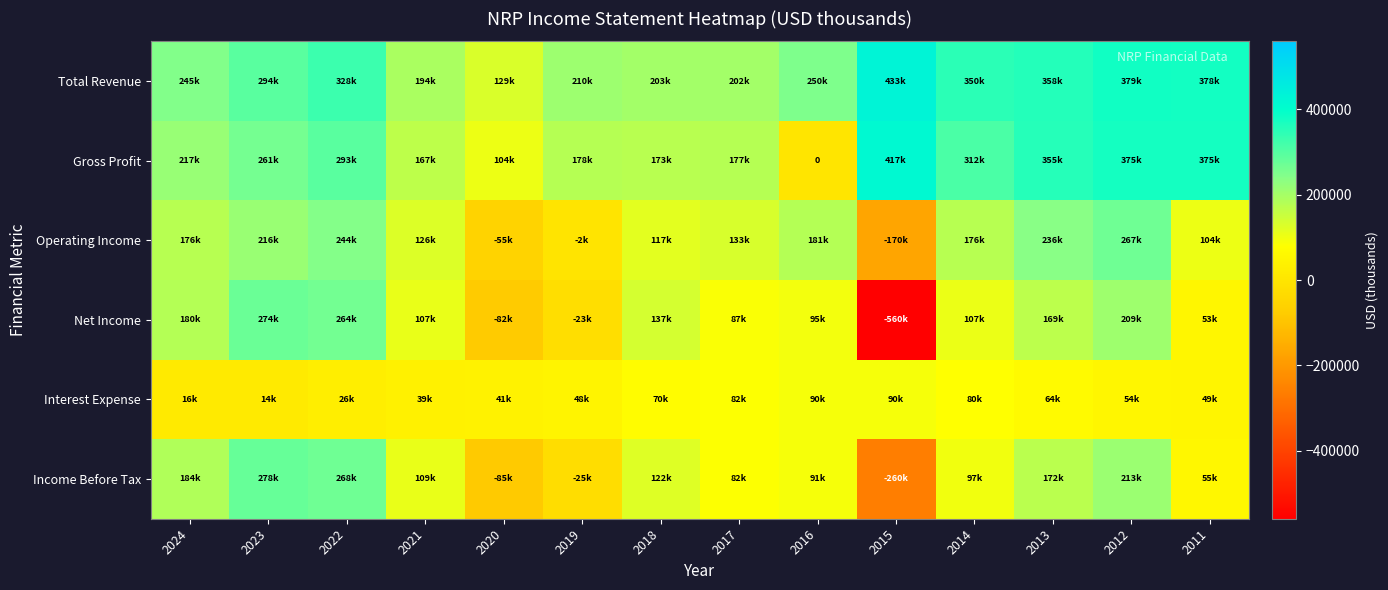

How many values in the Interest Expense series exceed 54000?

6